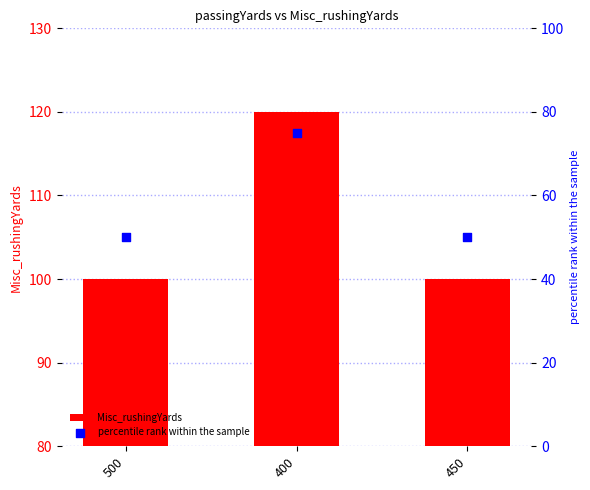

At which category is the sum across all series the highest?

400